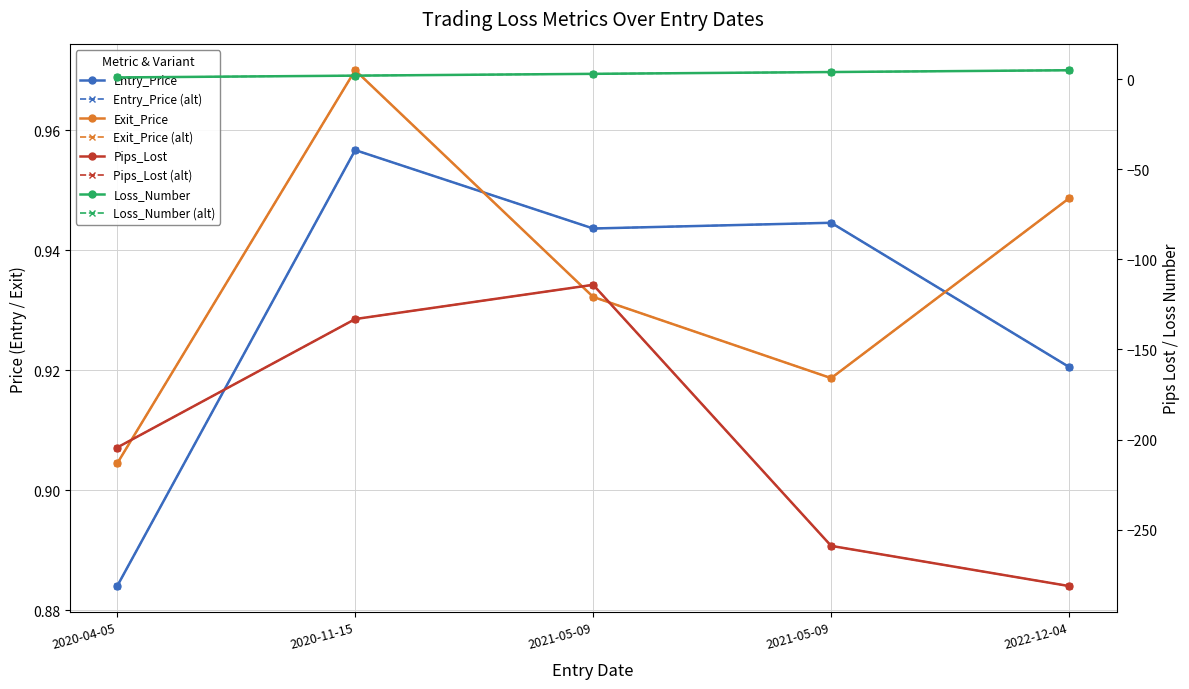

What is the label of the 2nd point from the left?

2020-11-15